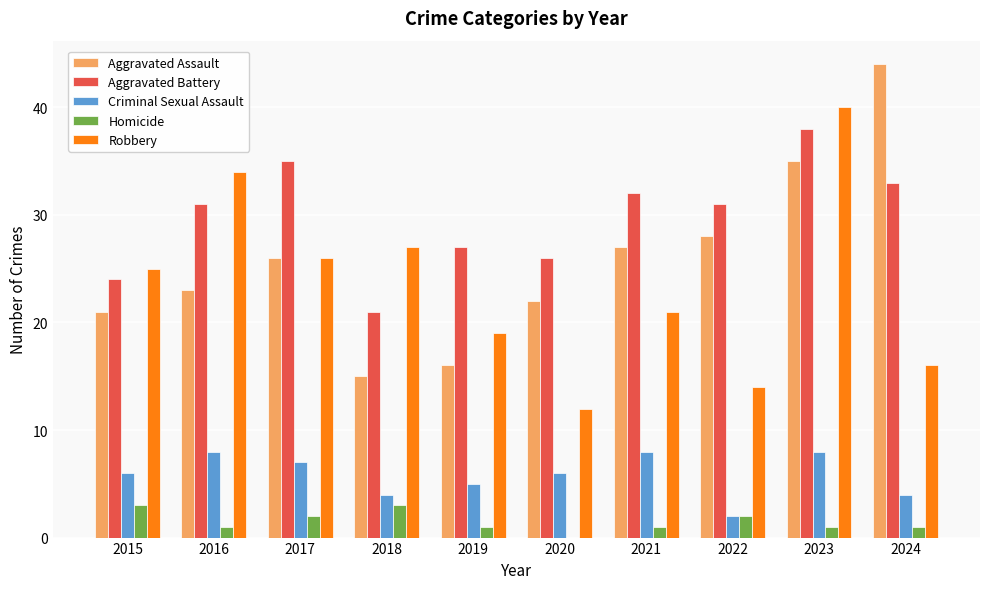

What is the sum of all Aggravated Assault values?

257